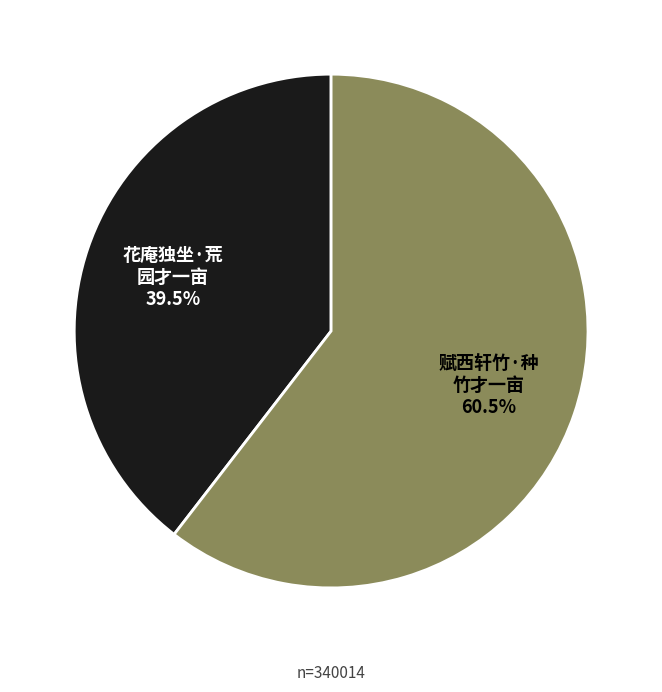

Does any single category account for the majority?

Yes